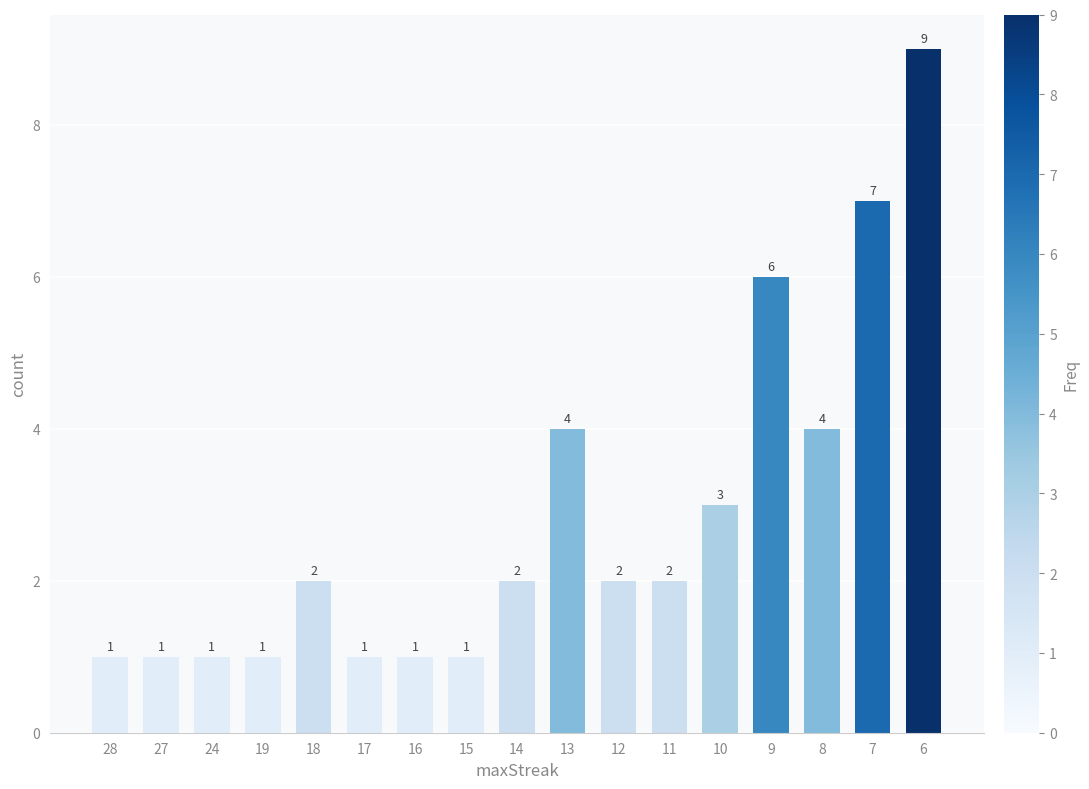

Is it true that the value at 18 is 3?

False